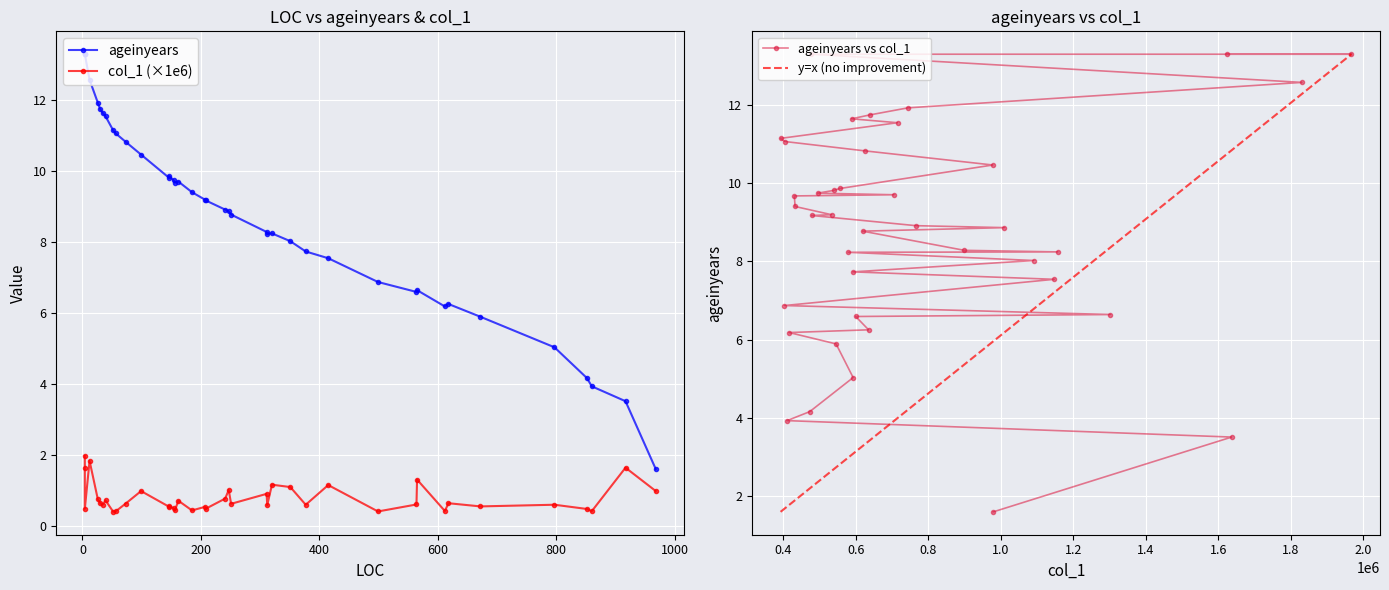

What is the minimum value shown in the chart?

1.6